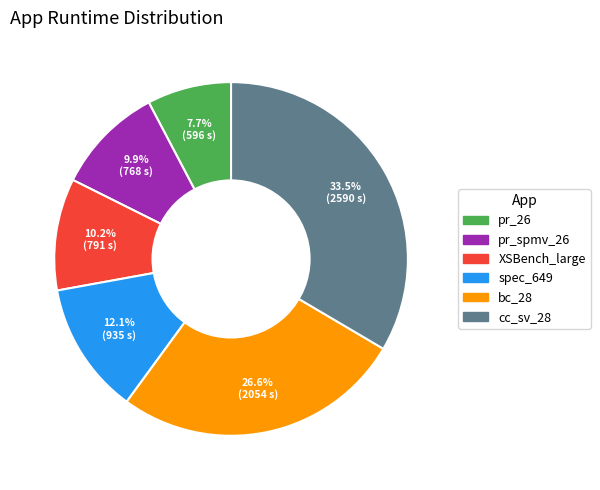

To the nearest percent, what is the difference between the largest and smallest slice percentages?

26%